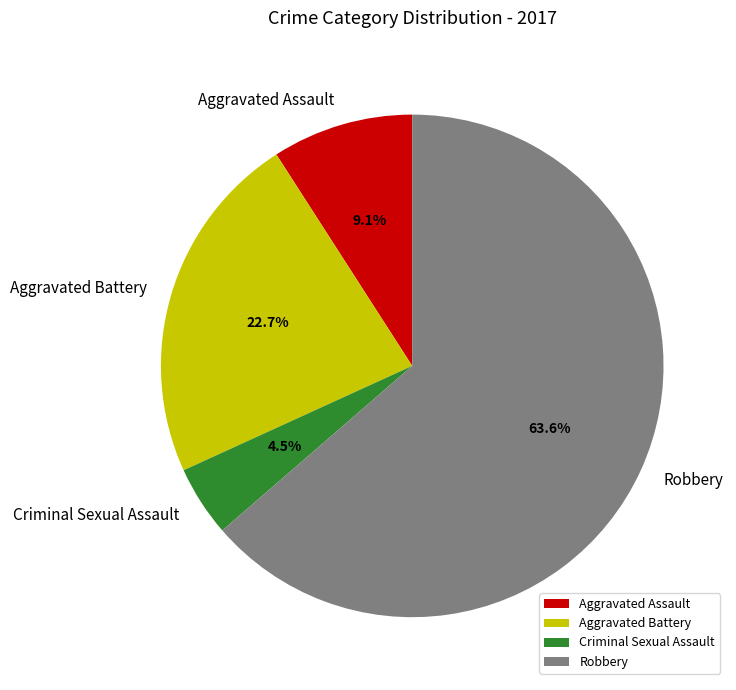

Which slice is the smallest?

Criminal Sexual Assault